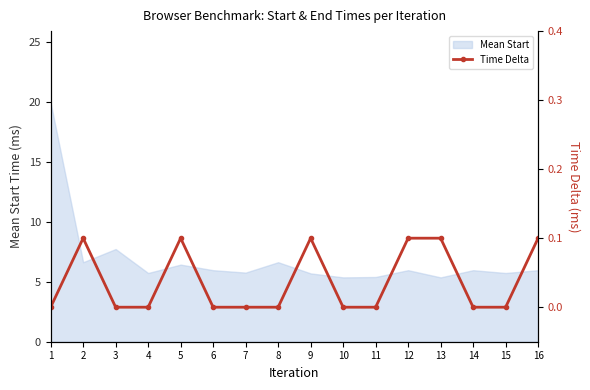

At which category does the chart reach its peak across all series?

9